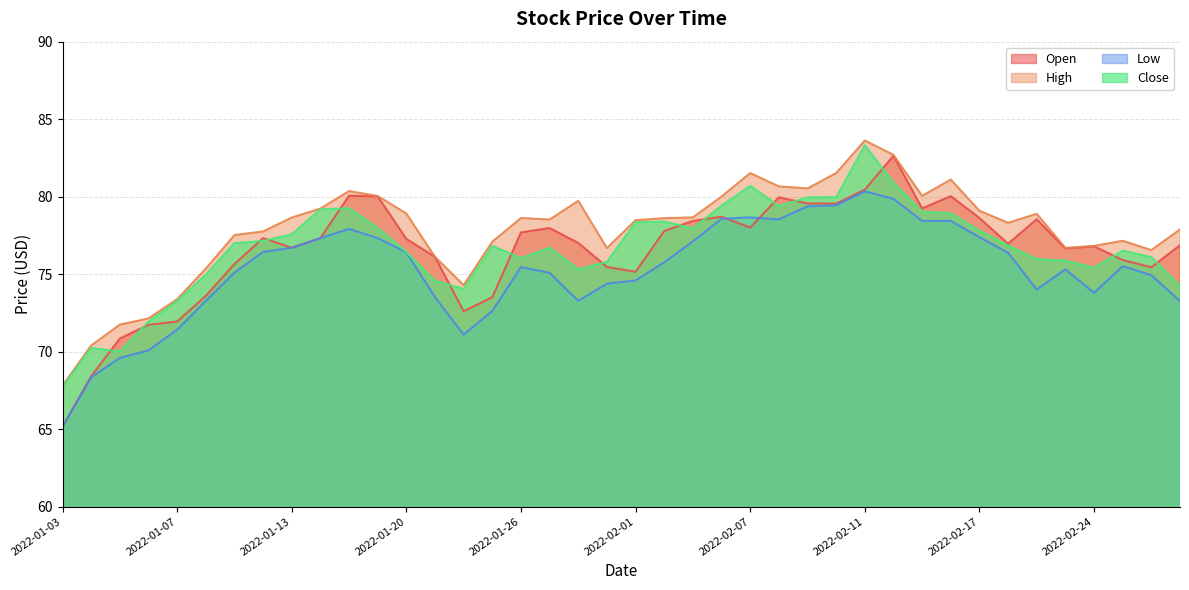

What is the label of the 11th point from the left?

2022-01-18